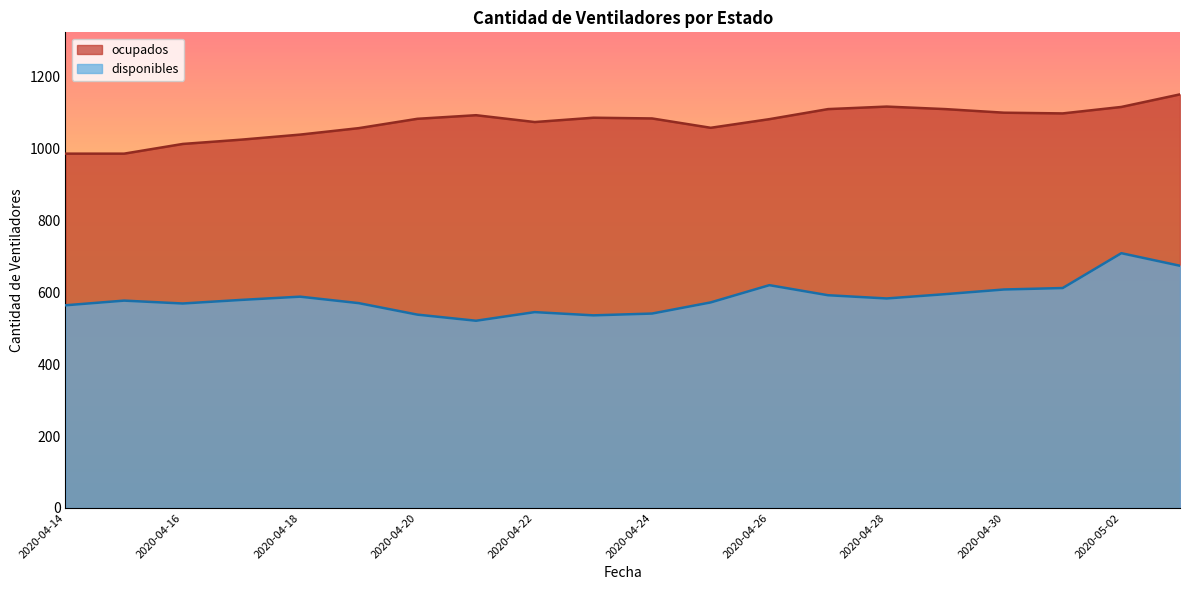

Where does the disponibles series first go above 579?

2020-04-18